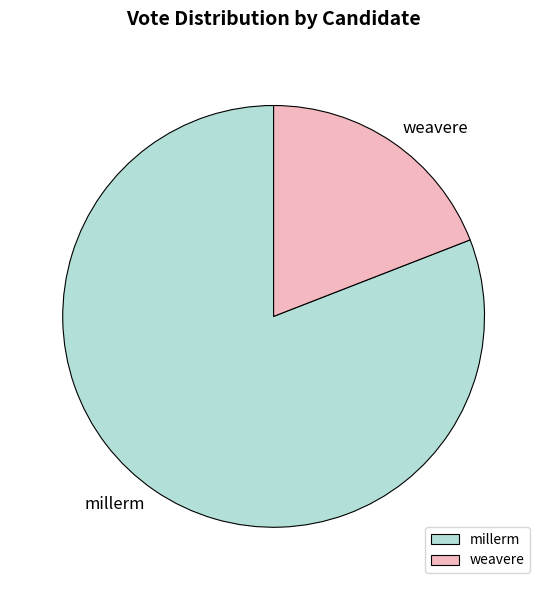

Does millerm represent more than half of the total?

Yes